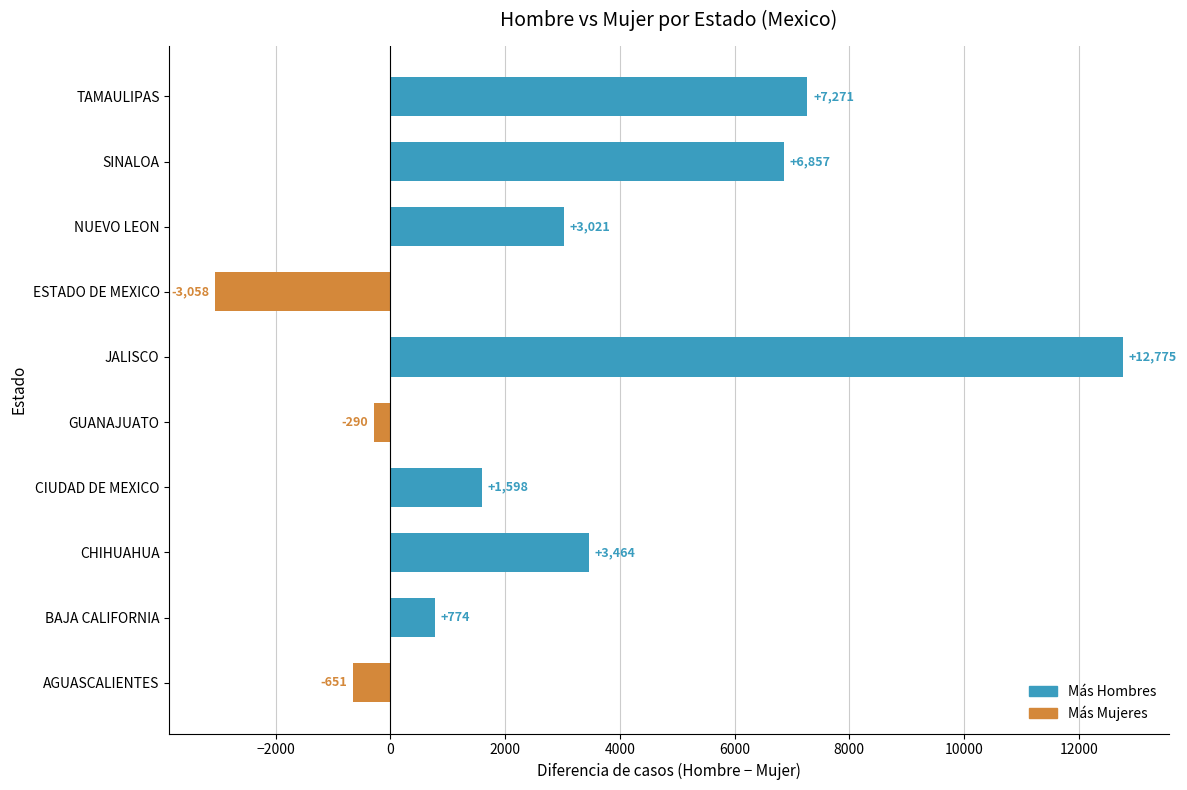

What is the difference between the maximum and minimum values?

15833